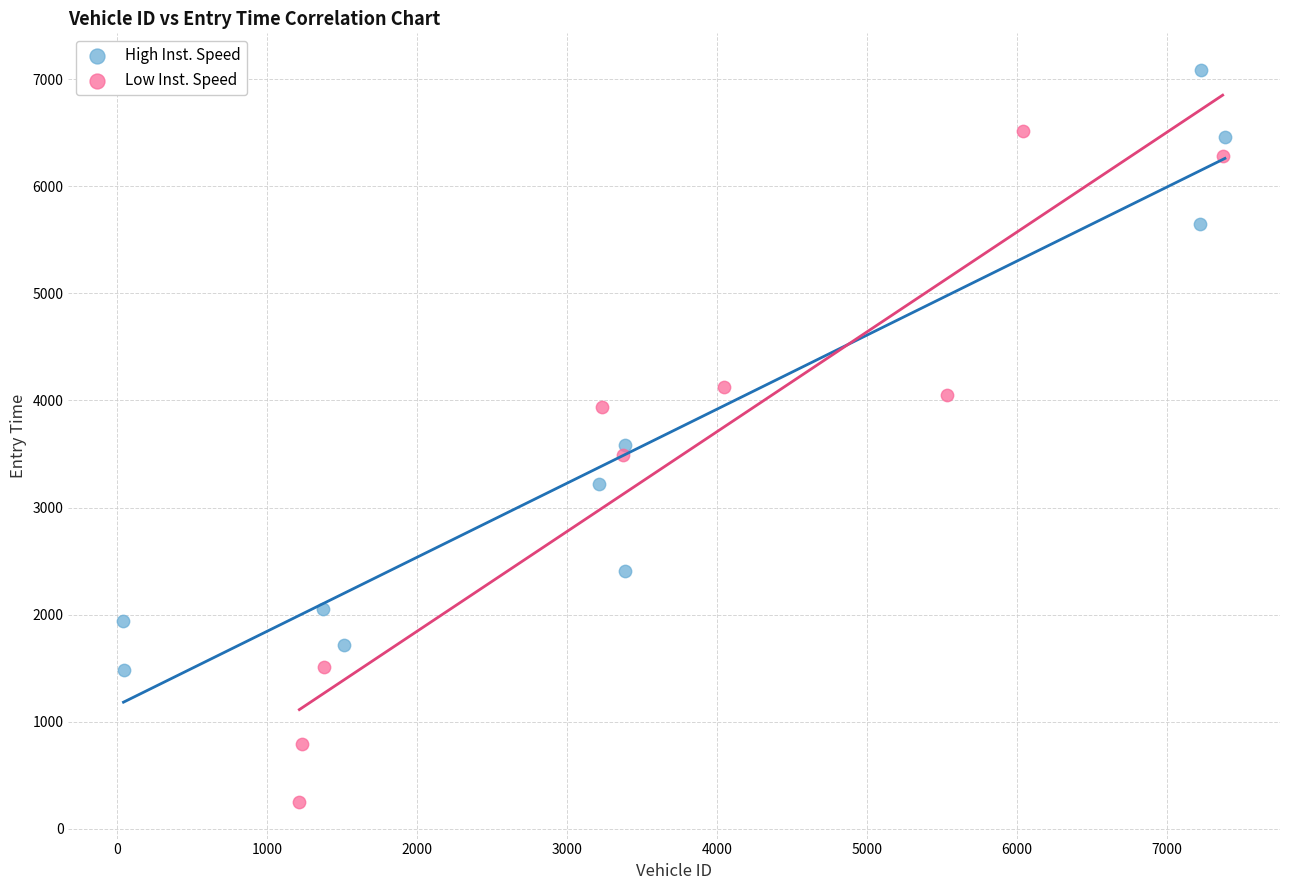

Which series reaches the maximum Y coordinate?

High Inst. Speed